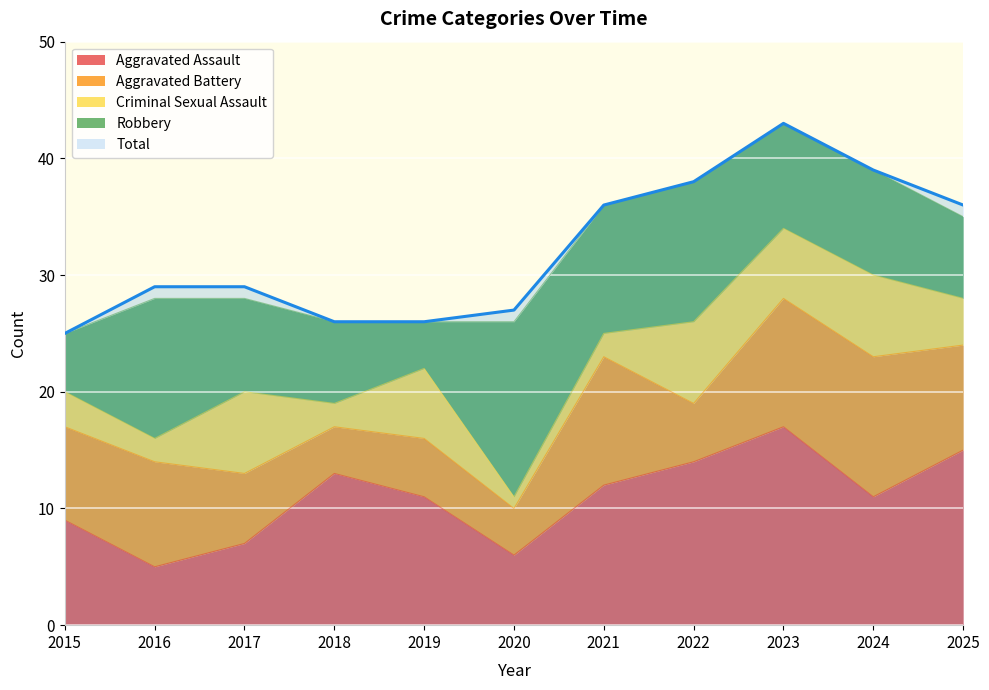

The value of Aggravated Assault at 2025 is 9. True or false?

False